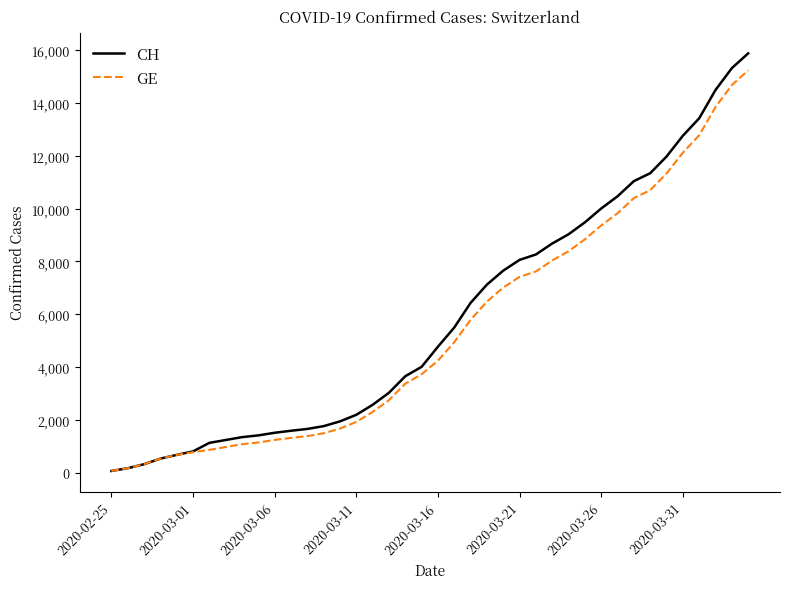

How many distinct data groups are displayed?

2